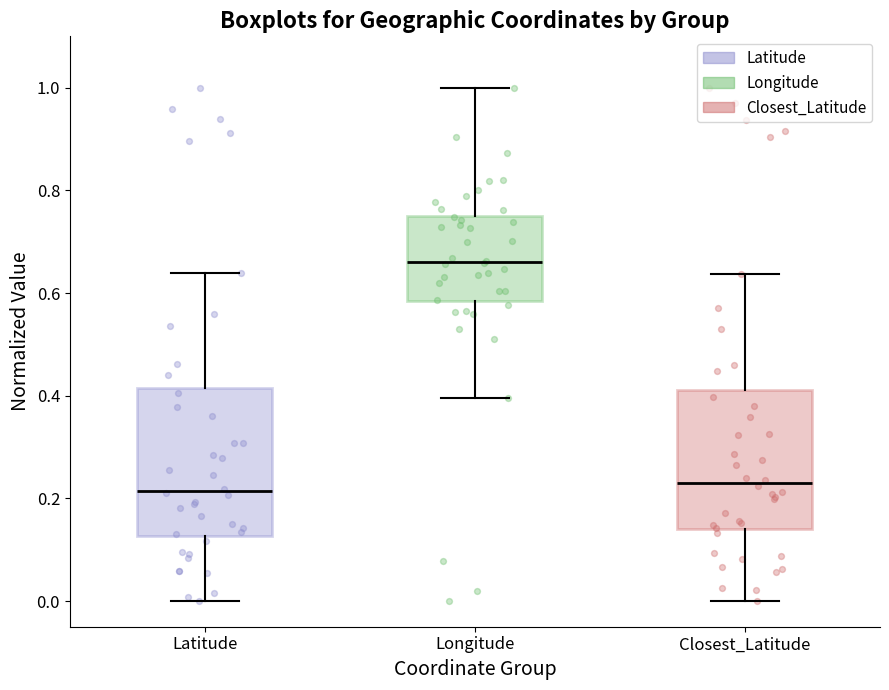

Where does the median line of the box for Latitude sit on the y-axis? The values are not printed on the chart, so give them approximately, as read against the axis.

0.22